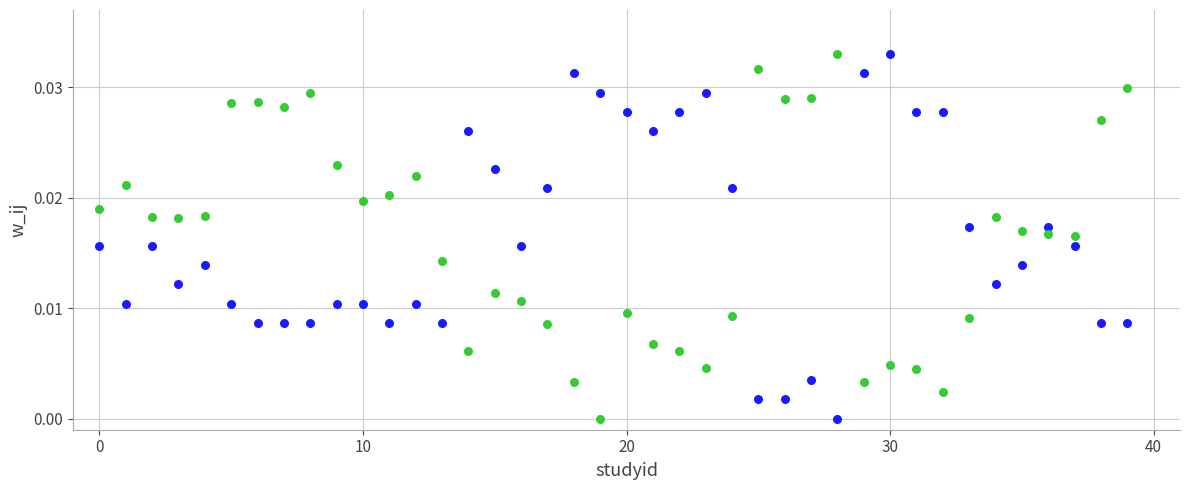

How many data points are displayed?

80